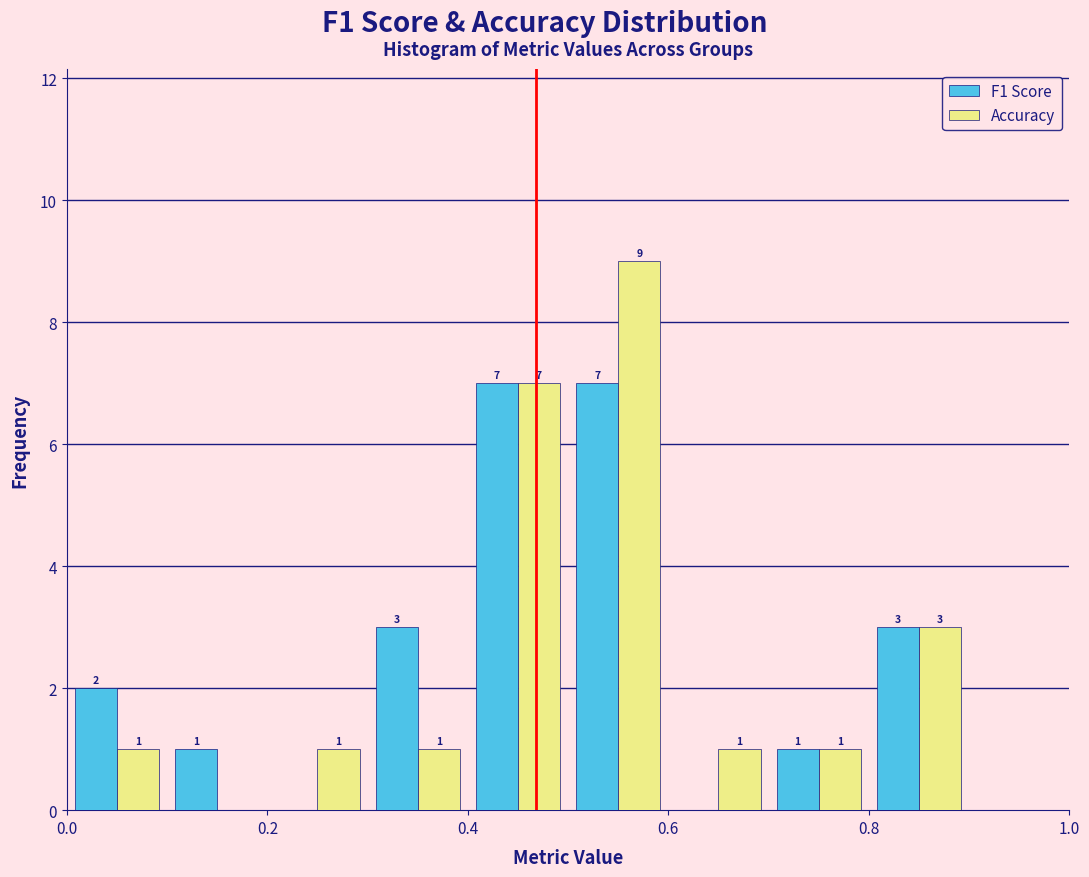

In the Accuracy series, which range on the x-axis has the tallest bar?

0.5 to 0.6